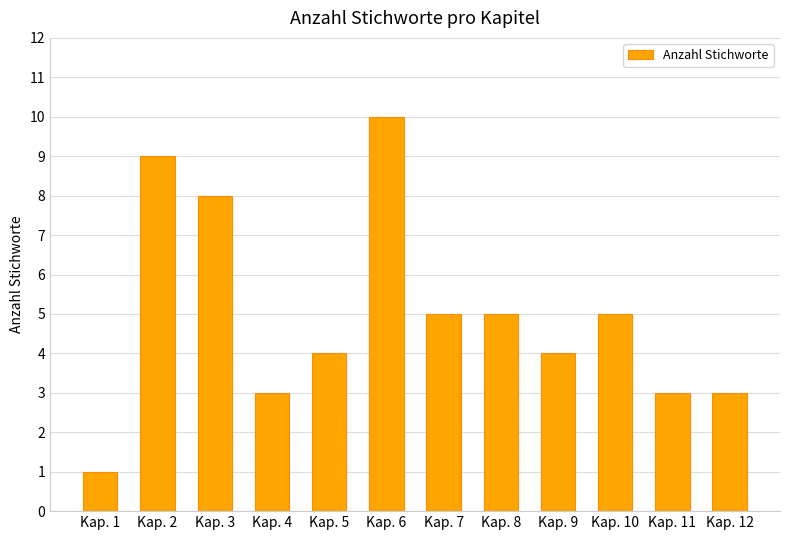

At which category does the chart reach its peak across all series?

Kap. 6